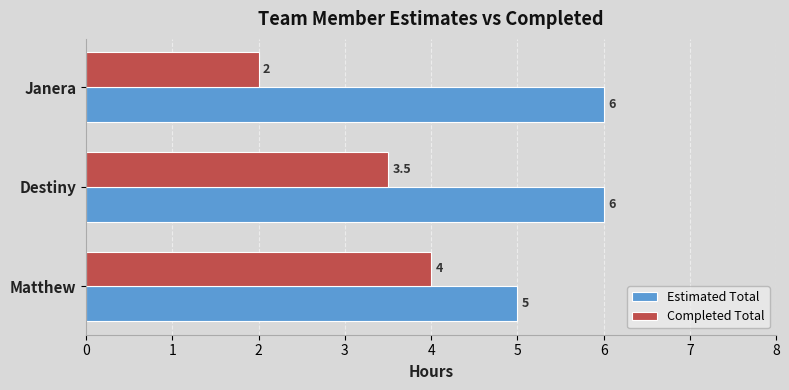

Which series has the largest total across all categories?

Estimated Total